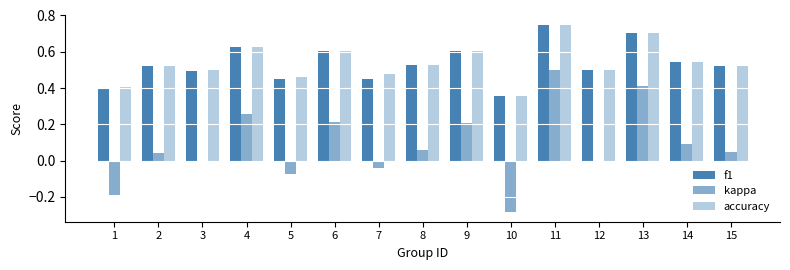

How many data points does each series have?

15